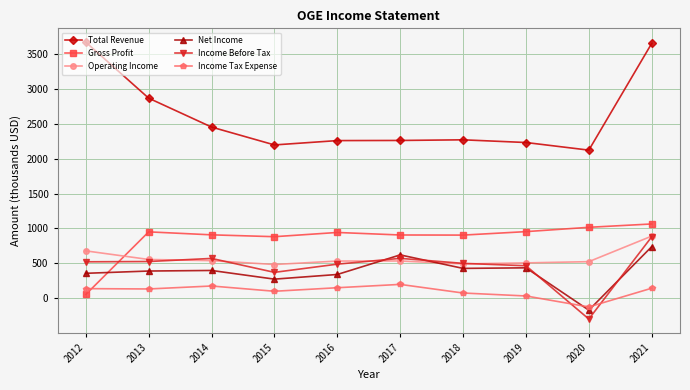

The value of Income Tax Expense at 2017 is 347.4. True or false?

False